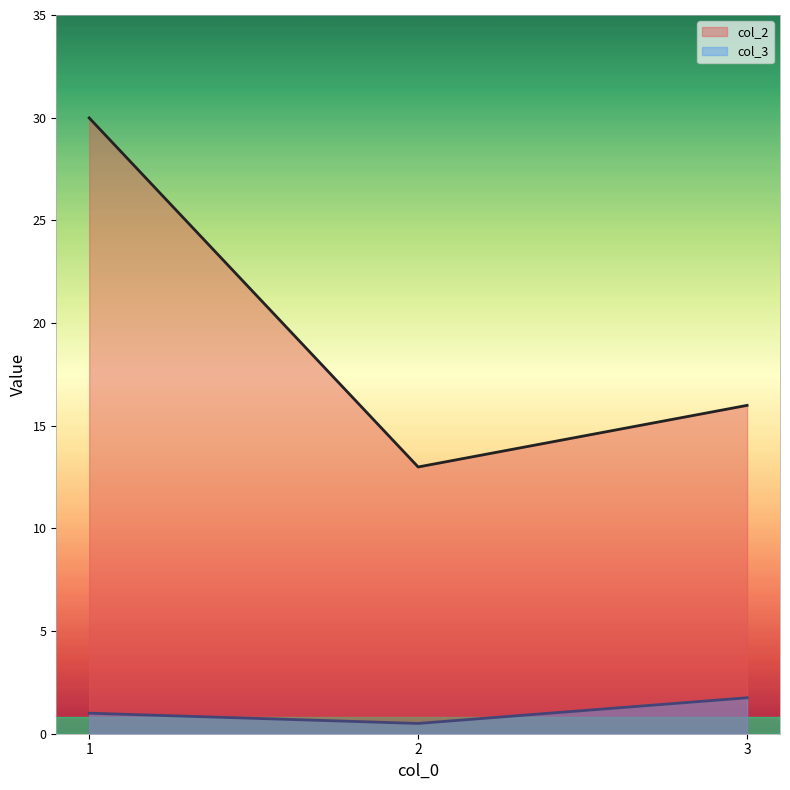

At which category is the sum across all series the highest?

1